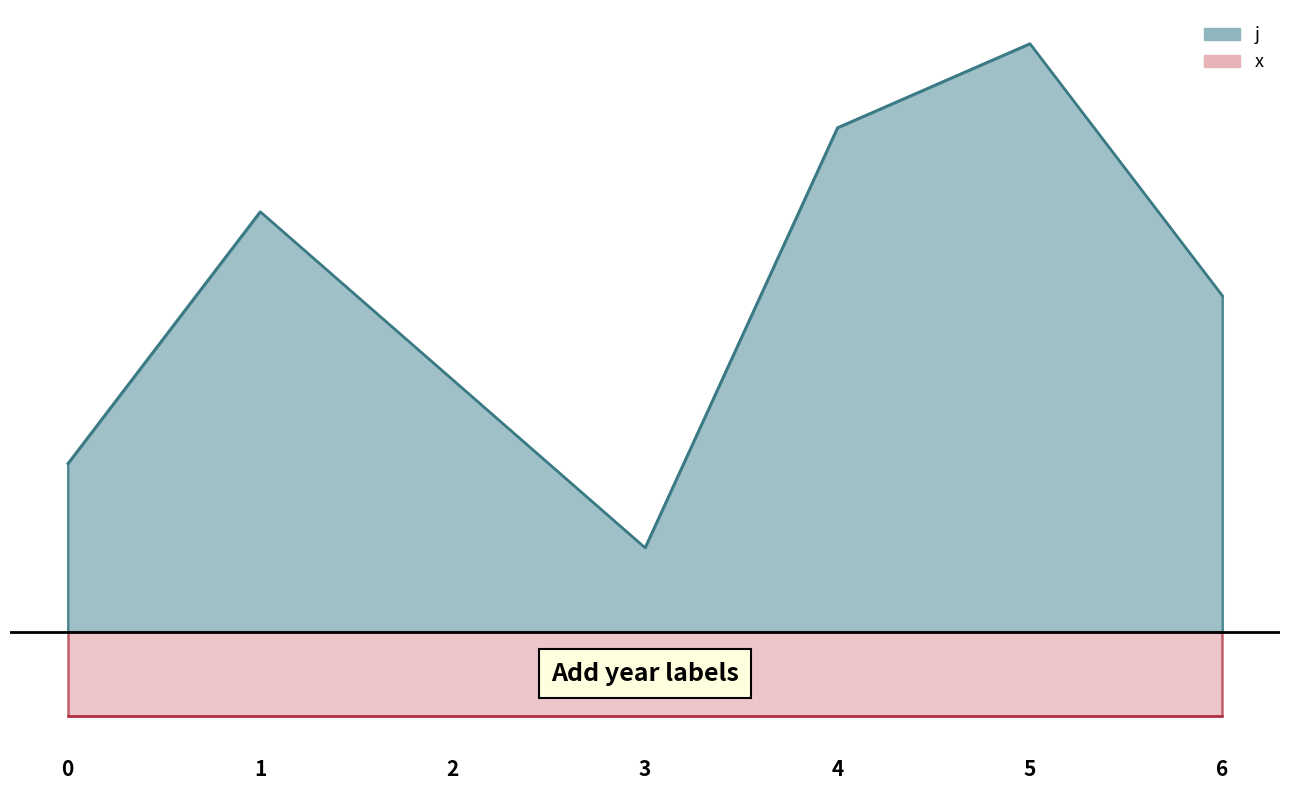

Approximately how many times larger is the value at 4 compared to 5?

0.9